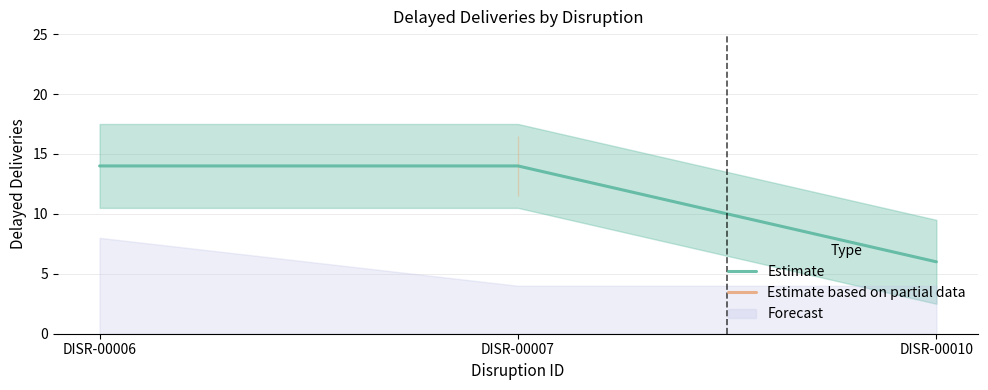

Count the number of categories in the chart.

3